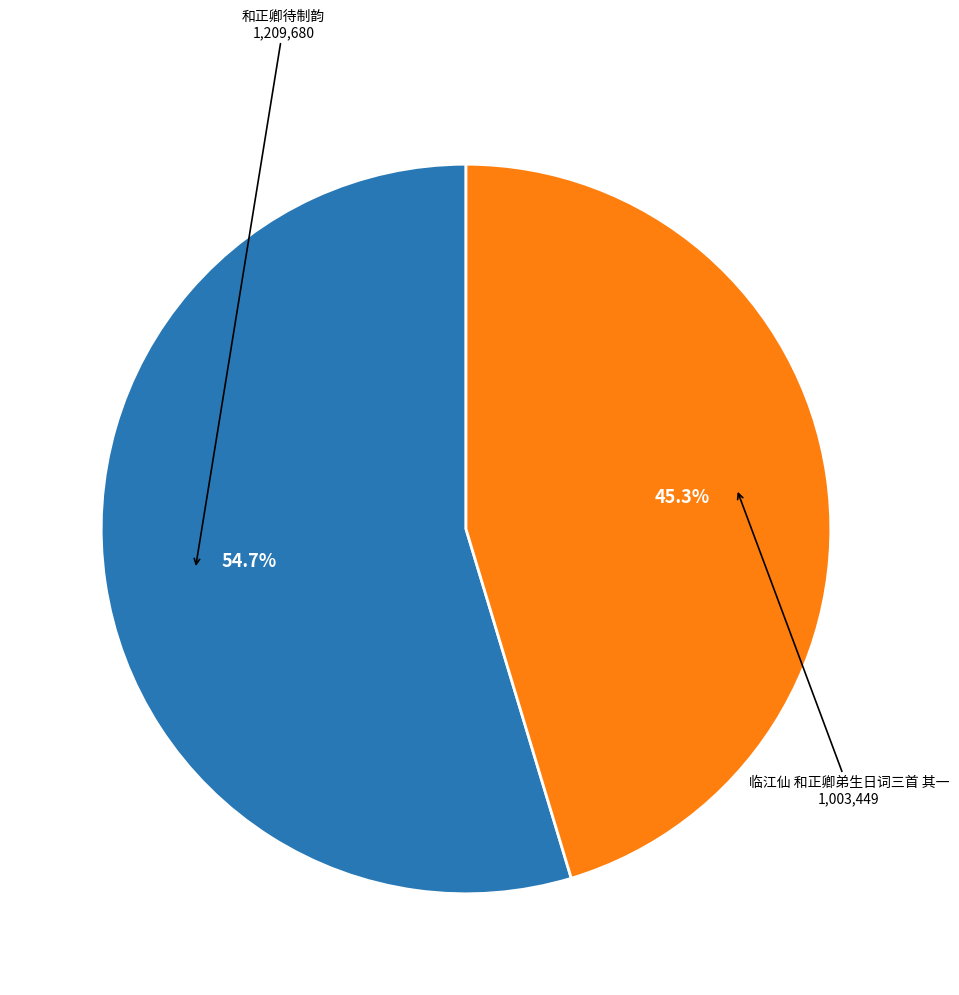

Is there a majority slice in this chart?

Yes